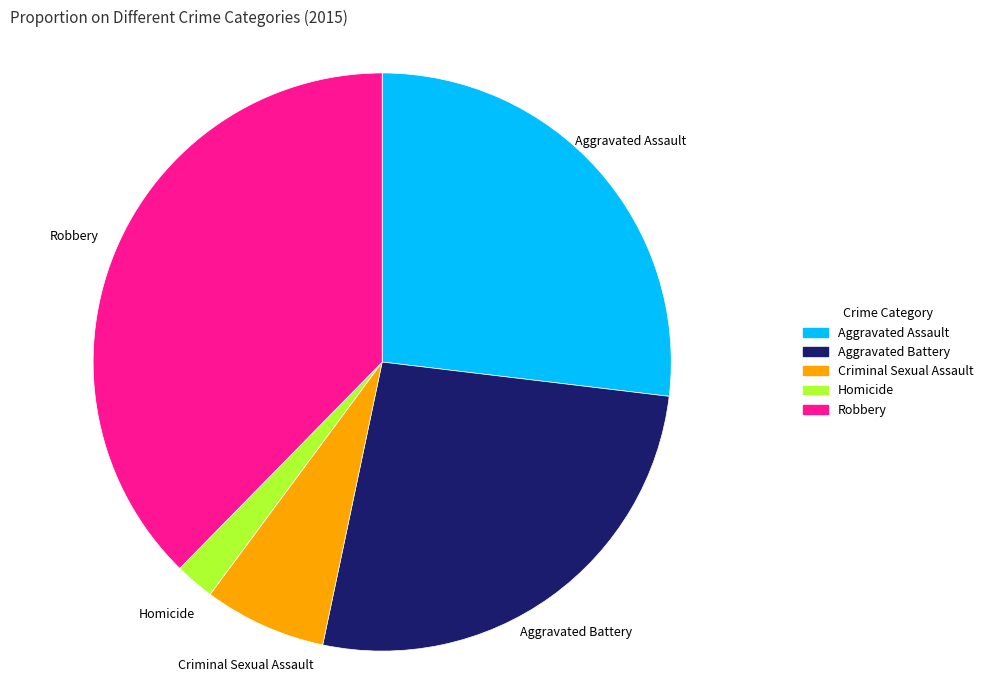

Combined, do Criminal Sexual Assault and Aggravated Battery account for over 50%?

No